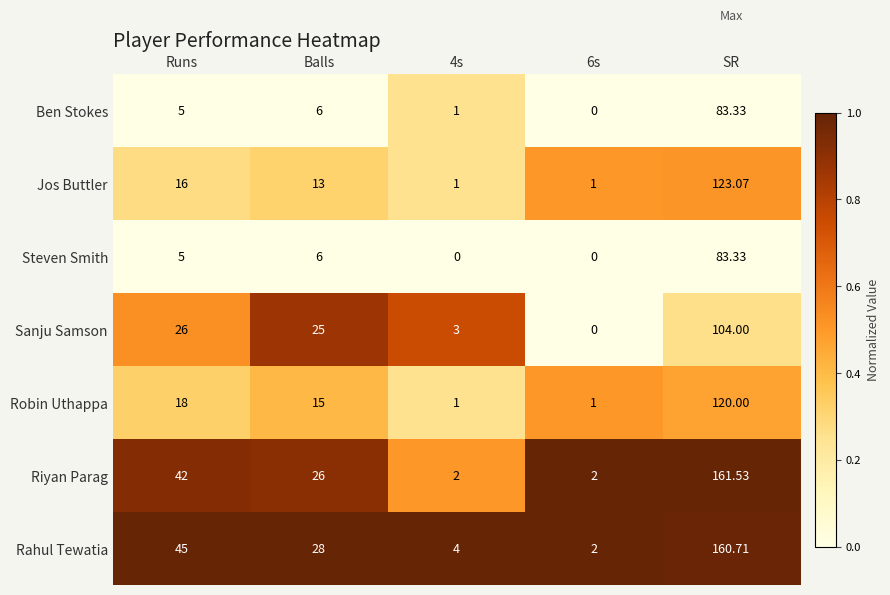

Where is Ben Stokes nearest to the value 41?

Balls